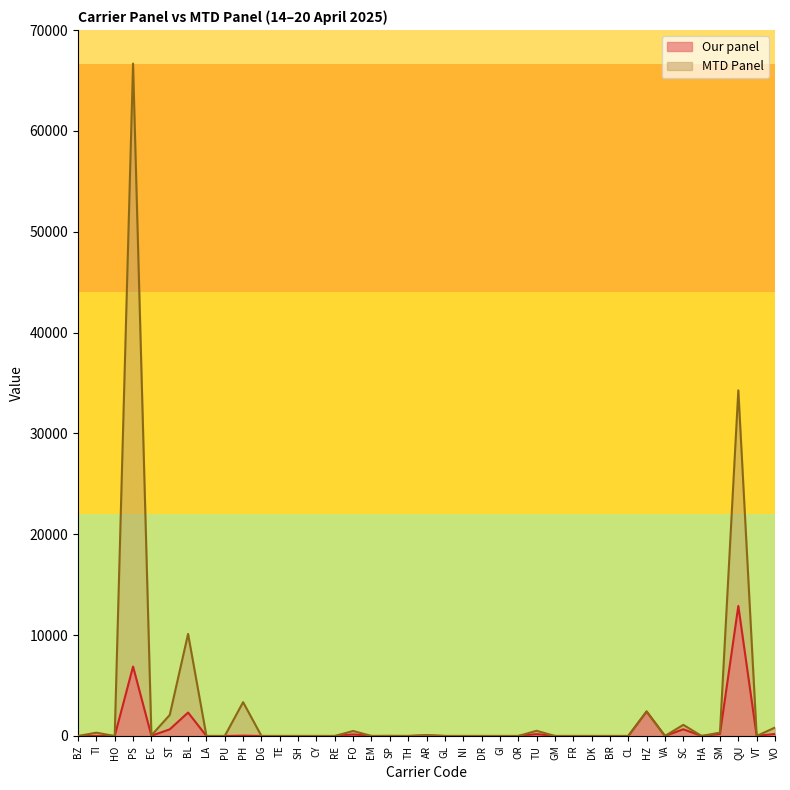

At which category is the sum across all series the highest?

PS